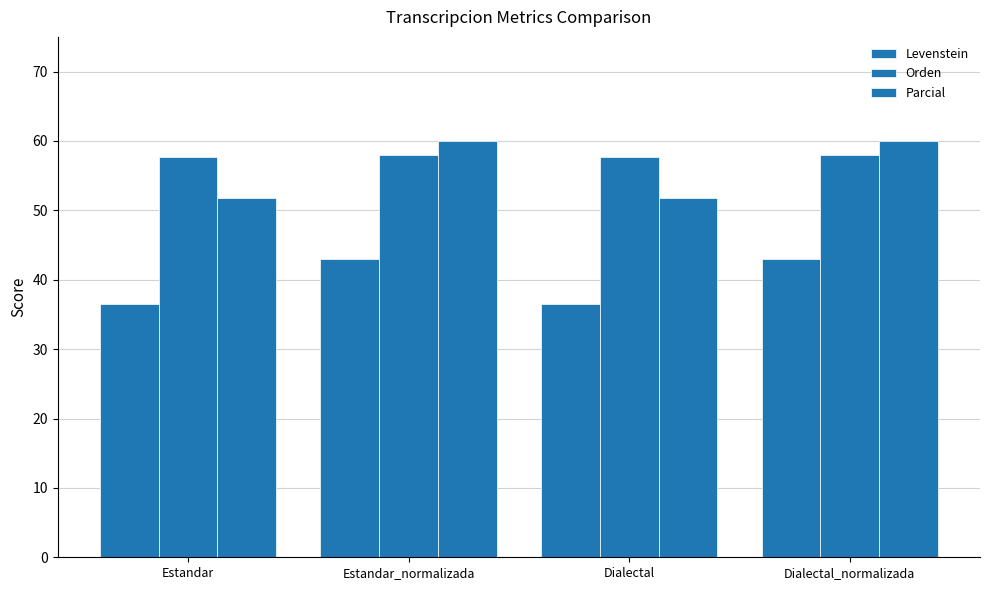

How many distinct data groups are displayed?

3